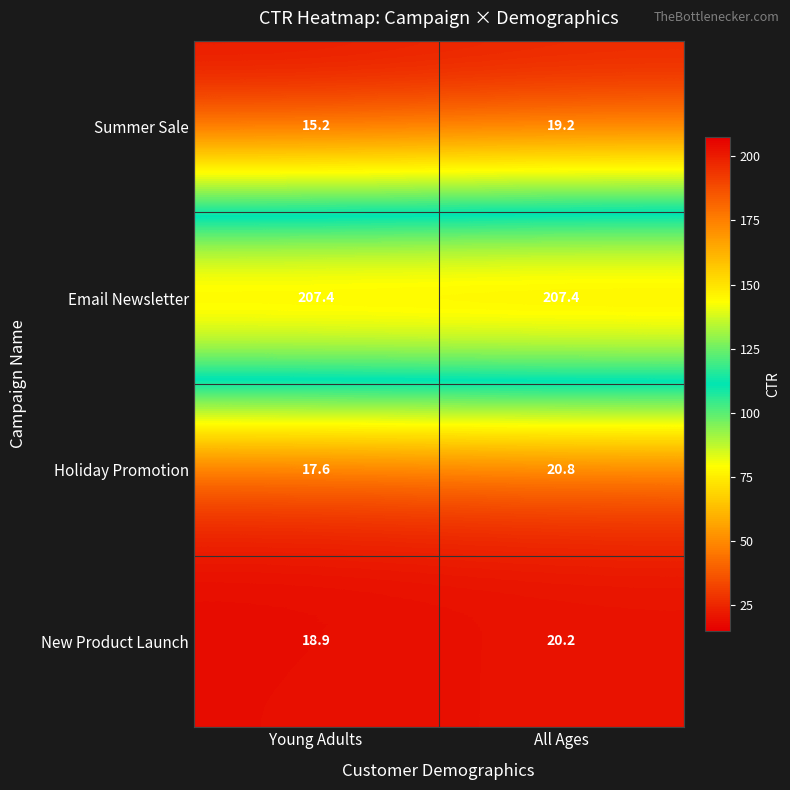

What is the greatest value displayed?

207.4